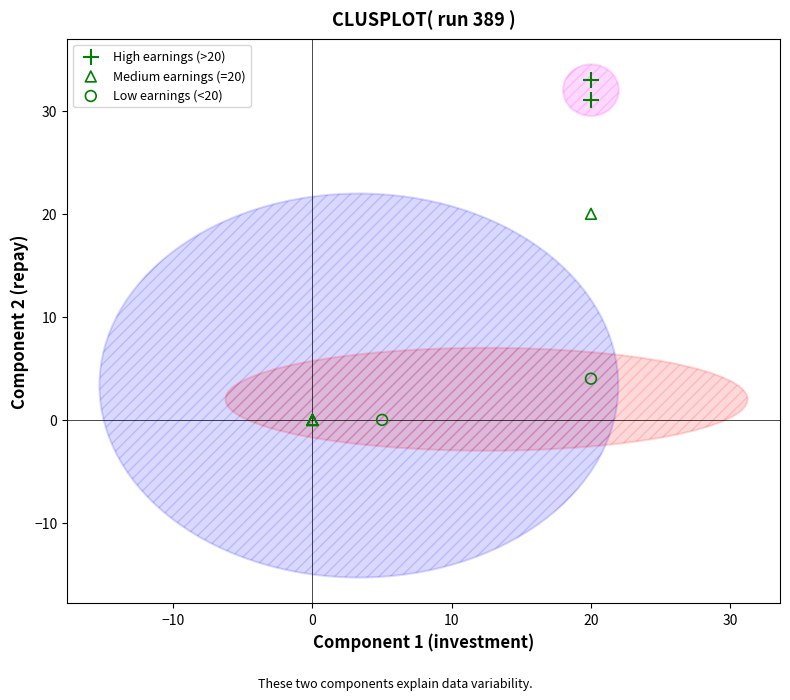

What are all the series names shown in the legend?

High earnings (>20), Medium earnings (=20), Low earnings (<20)